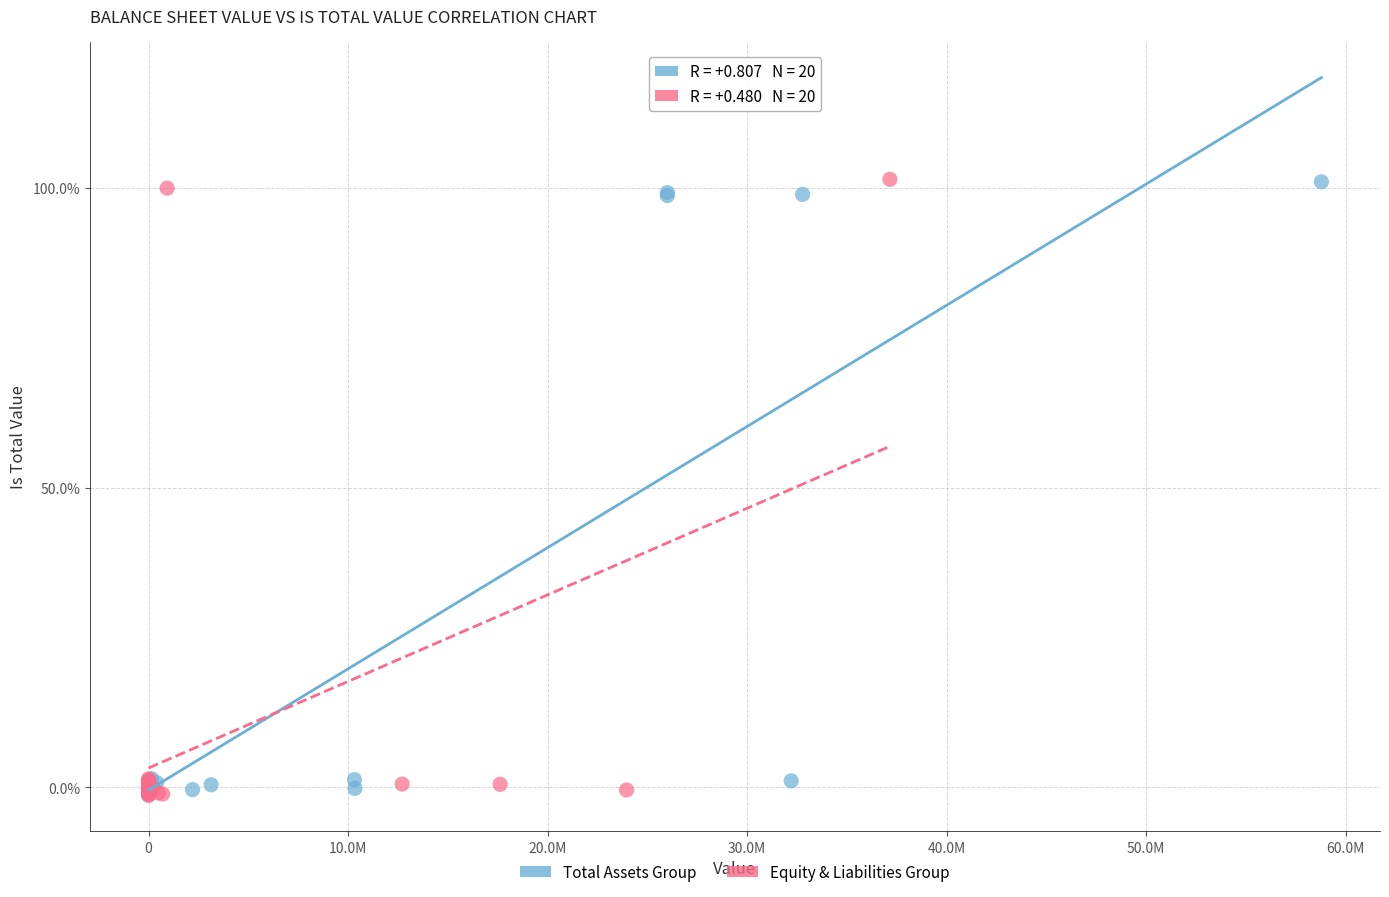

What are all the series names shown in the legend?

Total Assets Group, Equity & Liabilities Group